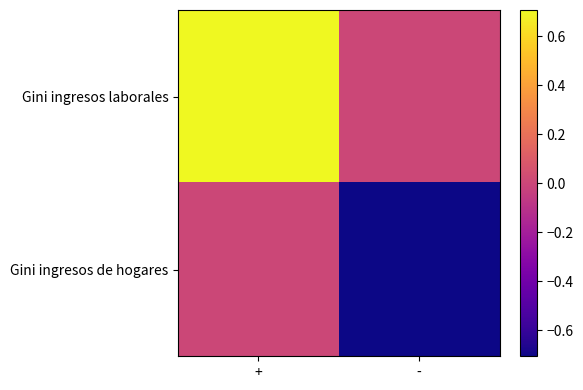

At how many categories does at least one series exceed 0?

1